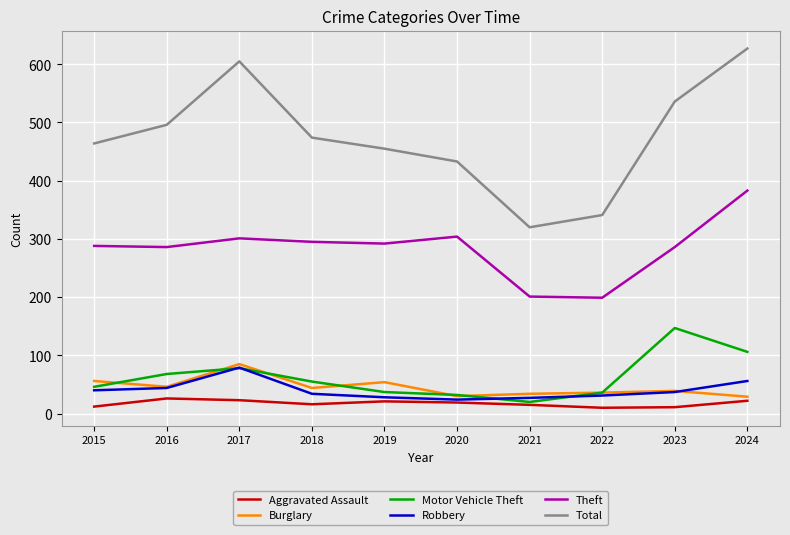

What are all the series names shown in the legend?

Aggravated Assault, Burglary, Motor Vehicle Theft, Robbery, Theft, Total